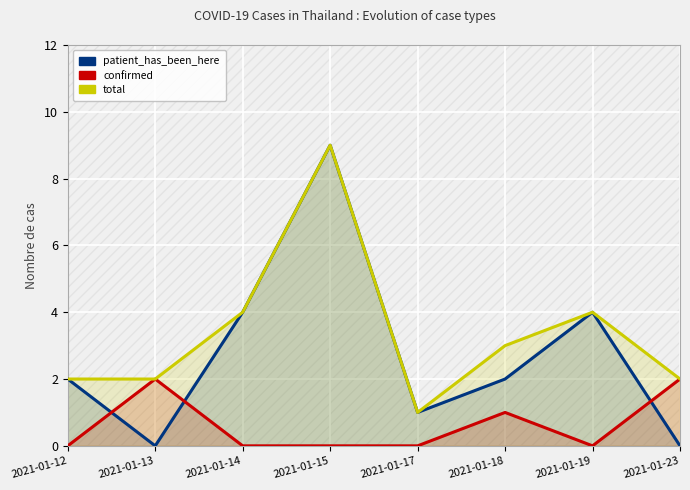

How many lines are shown in the chart?

3